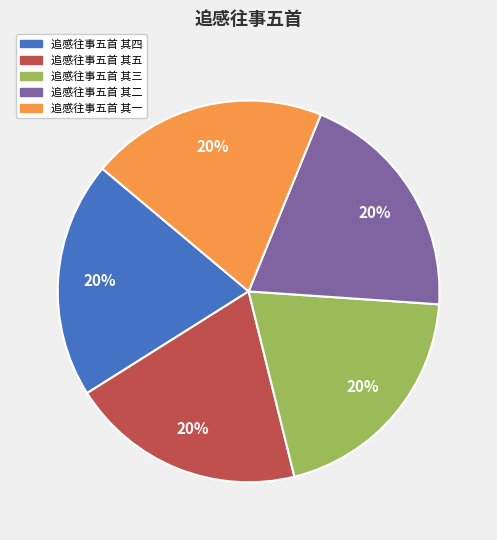

Do 追感往事五首 其三 and 追感往事五首 其二 together represent more than half of the pie?

No